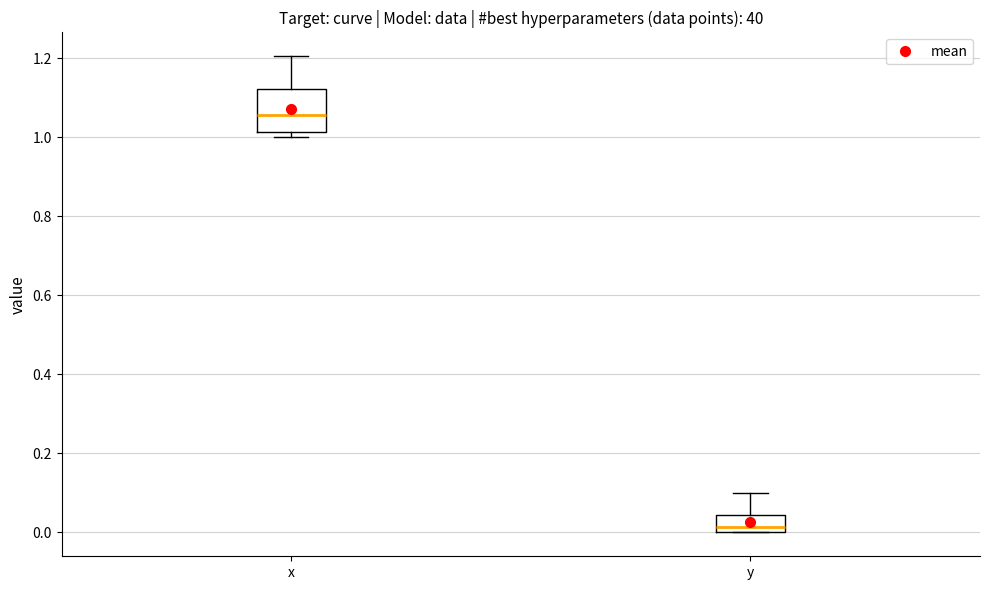

Reading left to right, transcribe this box plot: for each box, give where its median line is, the range the box spans, and where its two whiskers end, as read against the y-axis. The values are not printed on the chart, so give them approximately, as read against the axis.

x: median 1.06, box 1.02 to 1.12, whiskers 1.00 to 1.20
y: median 0.02, box 0.00 to 0.04, whiskers 0.00 to 0.10